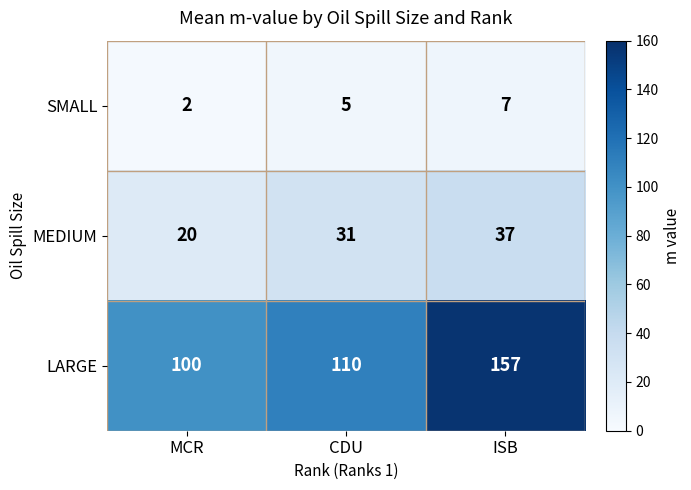

Reading left to right, transcribe all the data shown in this chart.

SMALL: 2	5	7
MEDIUM: 20	31	37
LARGE: 100	110	157